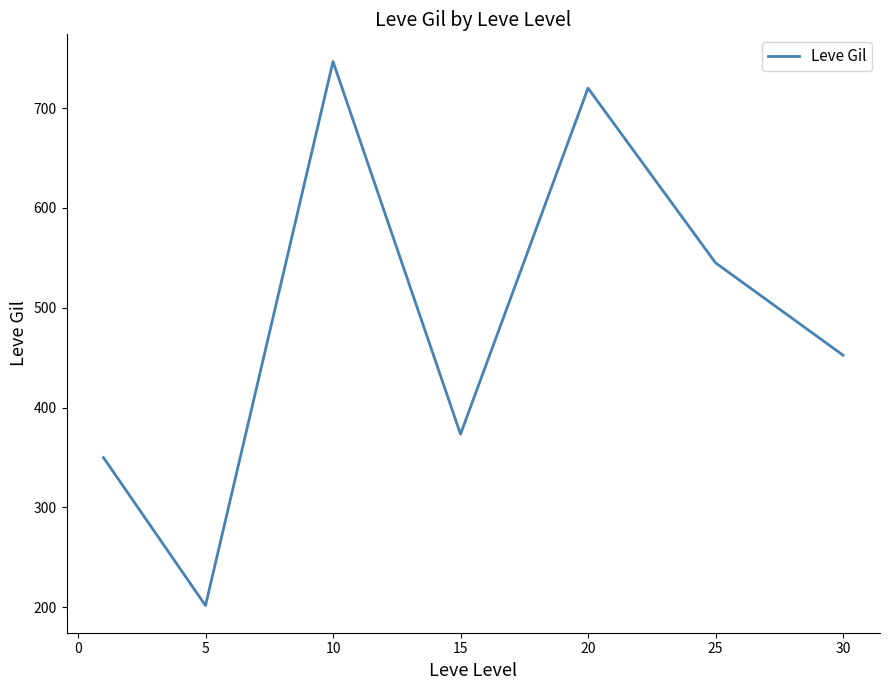

What is the difference between the second highest and second lowest values?

370.2